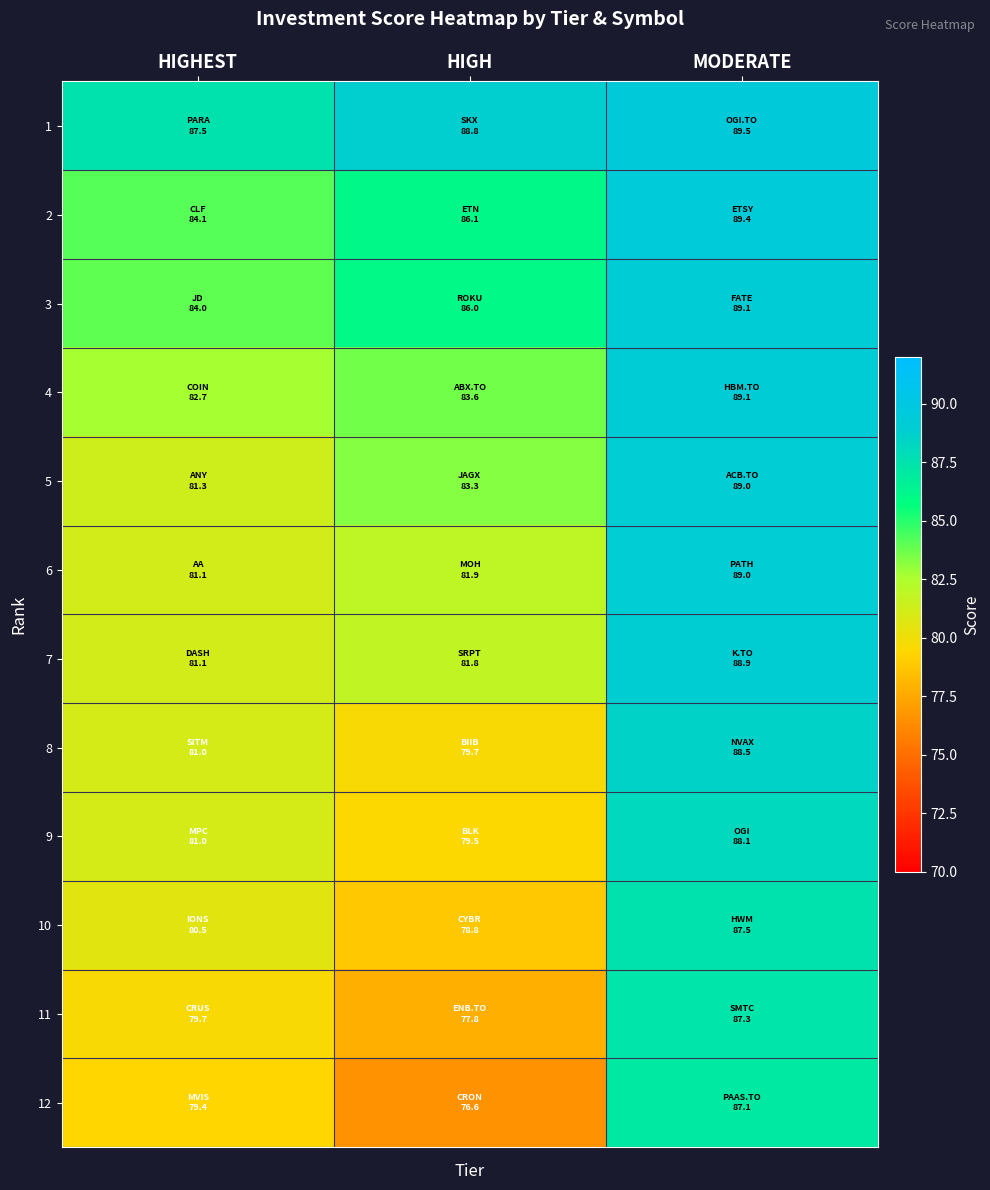

What is the smallest value displayed?

76.6